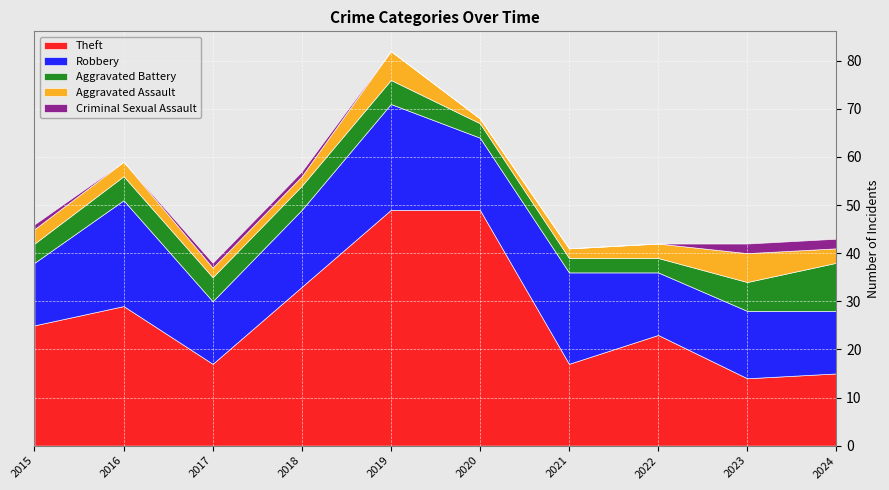

What is the sum of all Criminal Sexual Assault values?

7